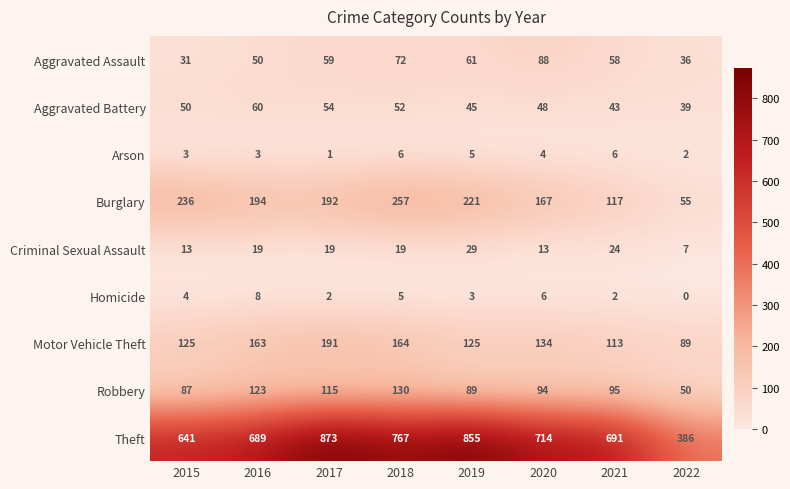

Read the Homicide value at 2016.

8